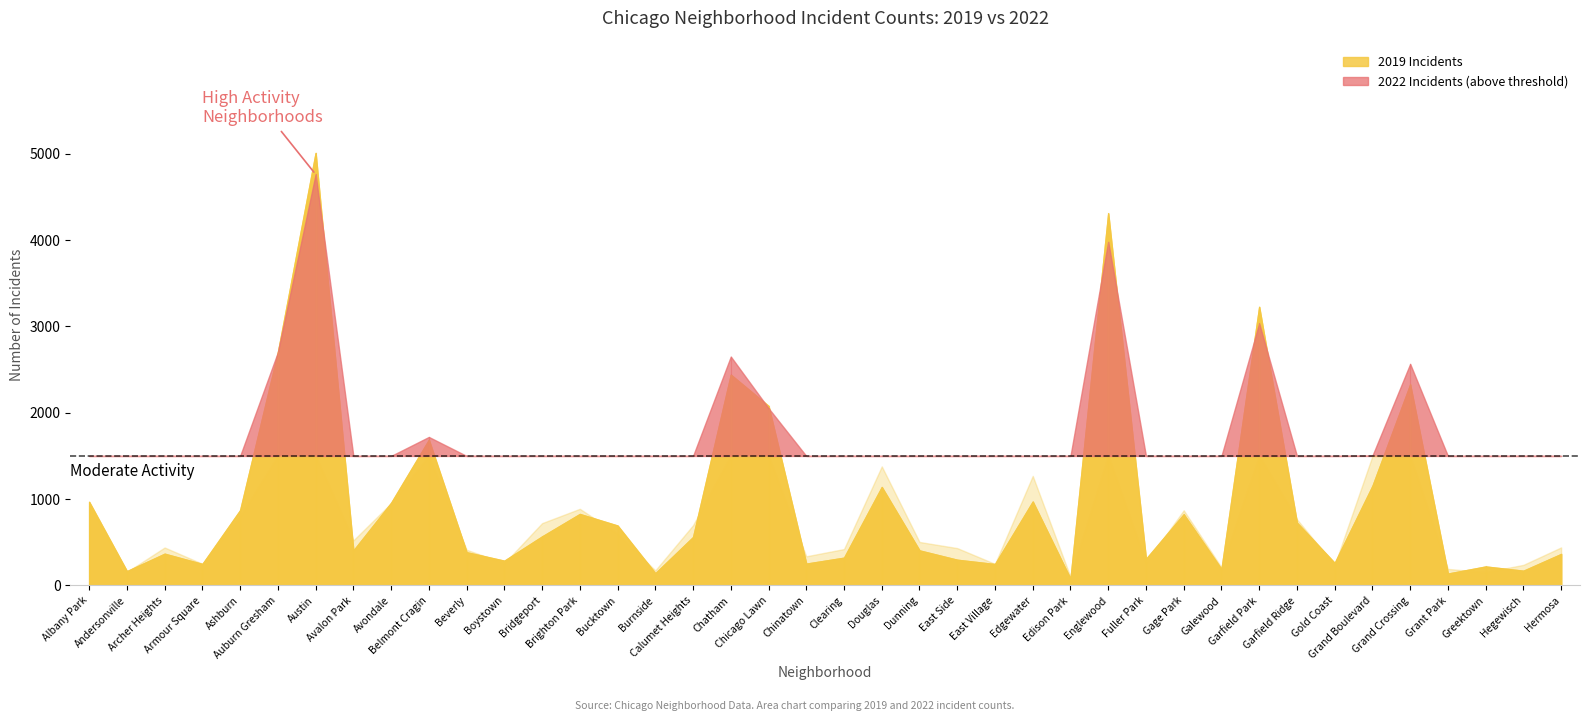

What is the difference between the maximum and minimum values in the 2022 series?

4662